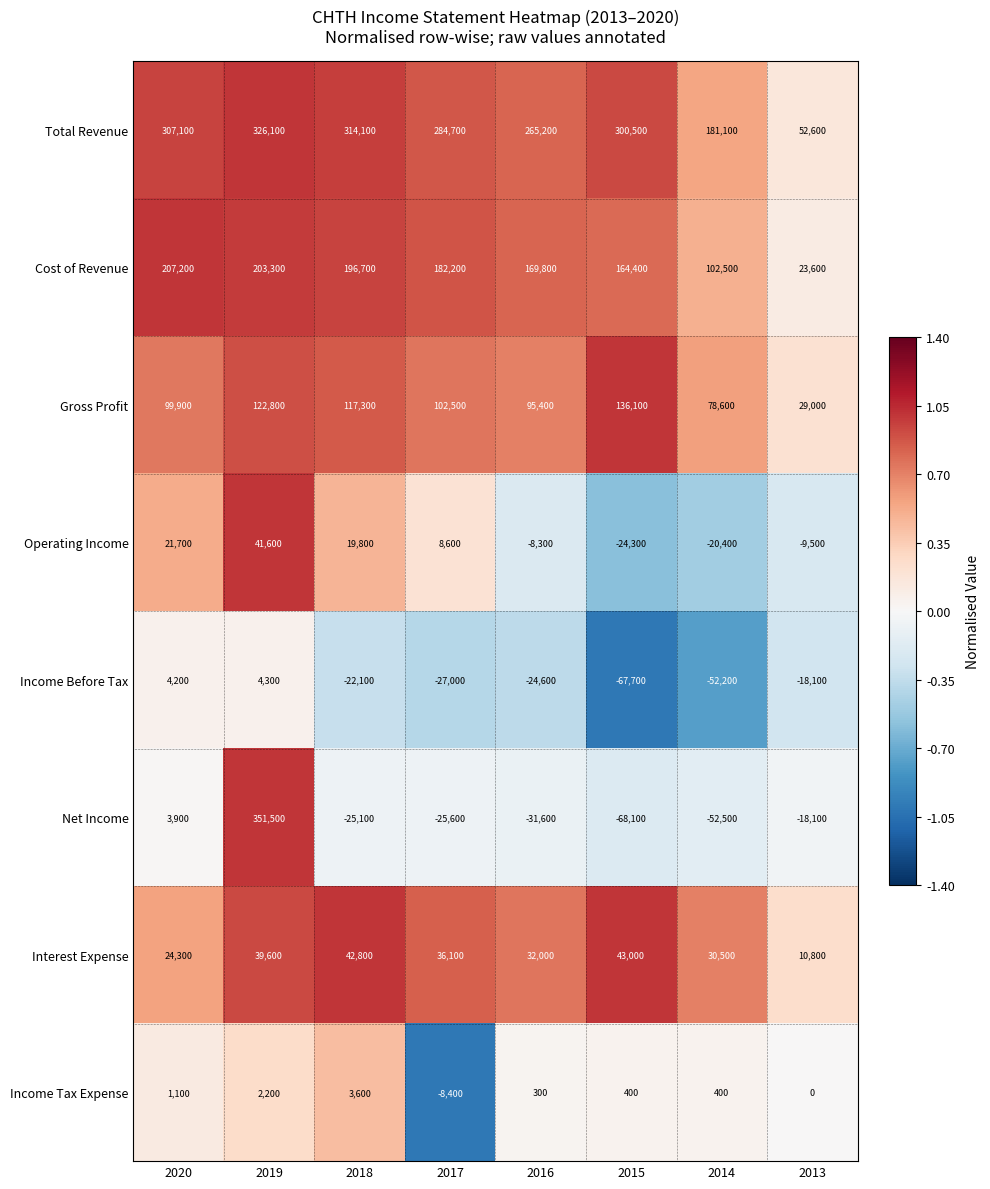

At which category is the sum across all series the highest?

2019